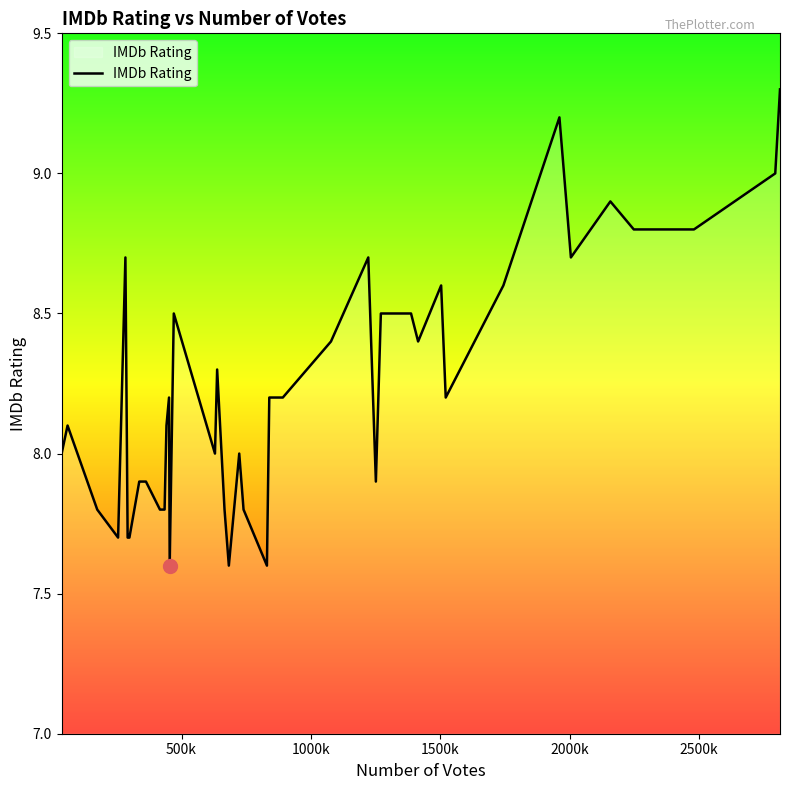

What is the maximum value shown in the chart?

9.3